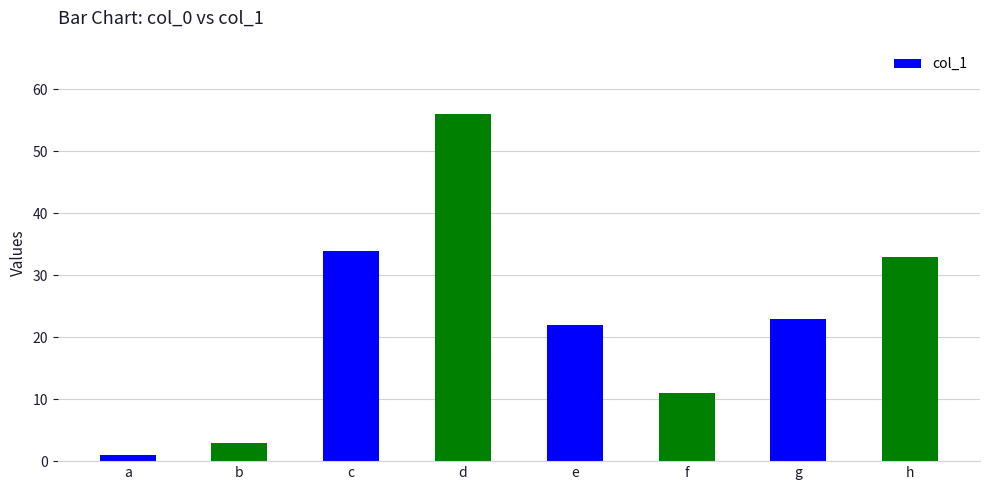

Reading left to right, extract all data points from this chart.

a=1	b=3	c=34	d=56	e=22	f=11	g=23	h=33